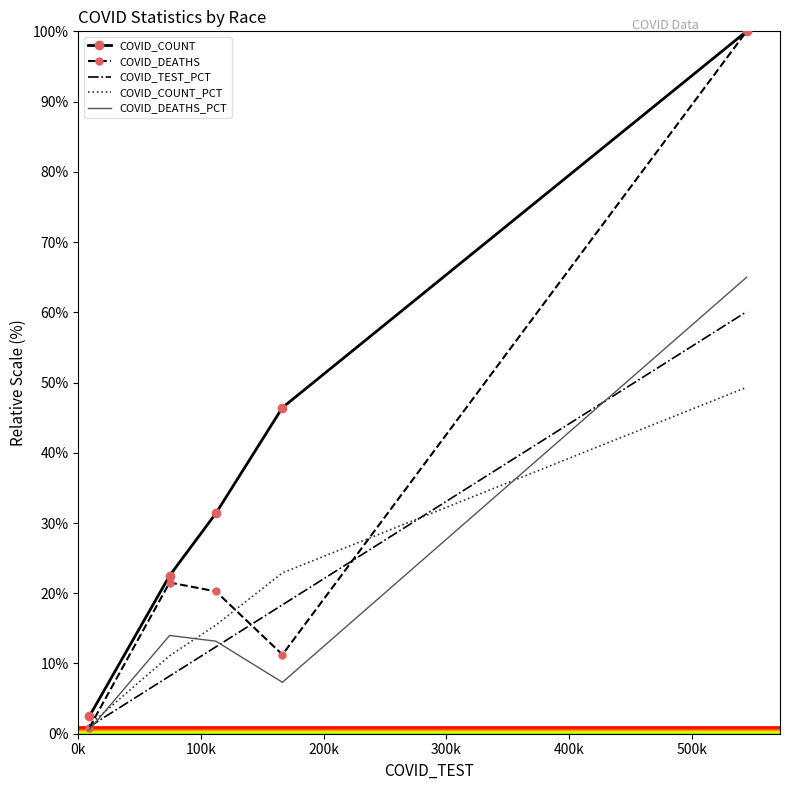

What is the maximum value shown in the chart?

100.0